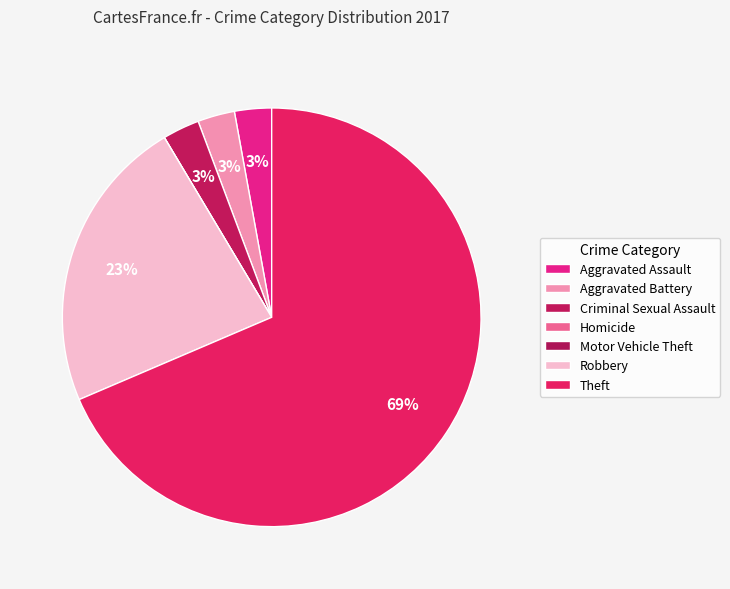

Which category has the biggest portion of the pie?

Theft